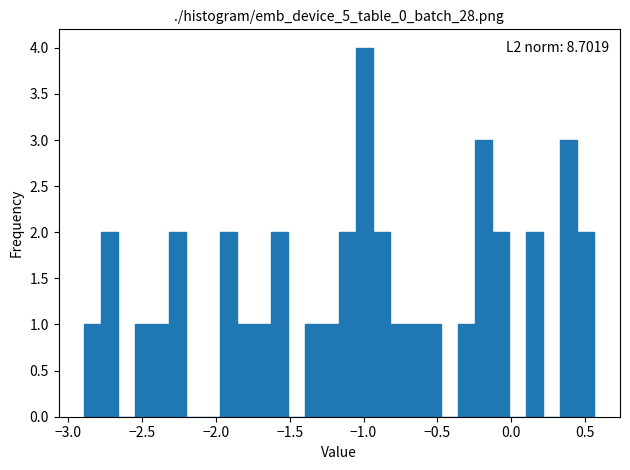

Read against the x-axis, roughly where is the centre of the tallest bar?

-1.00